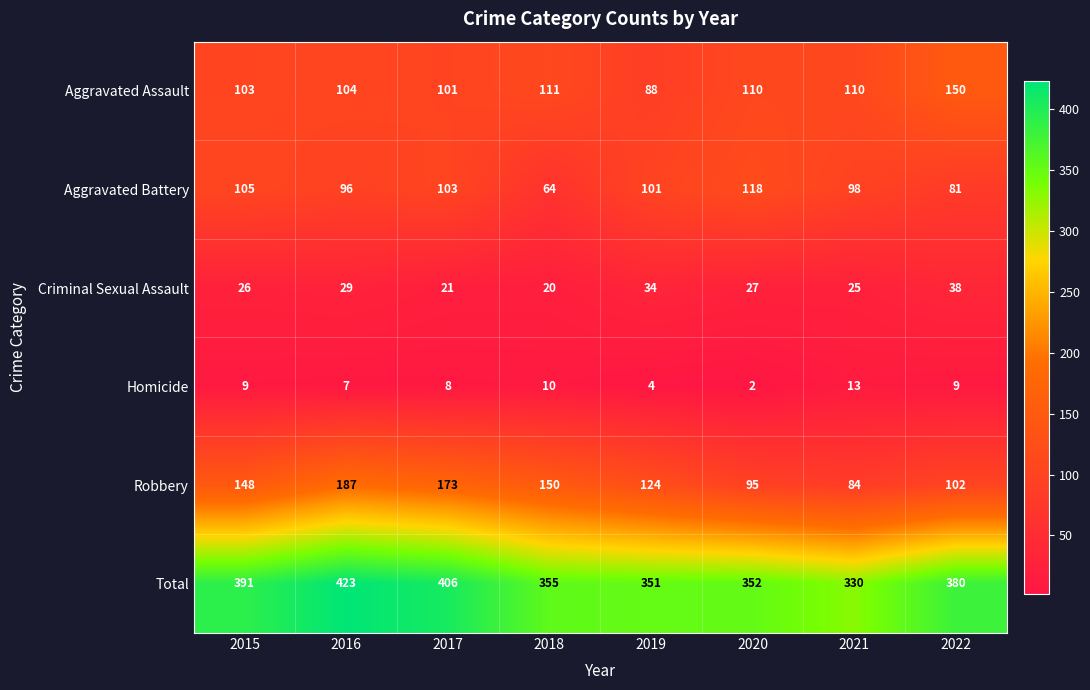

True or false: Total has a value of 330 at 2021.

True